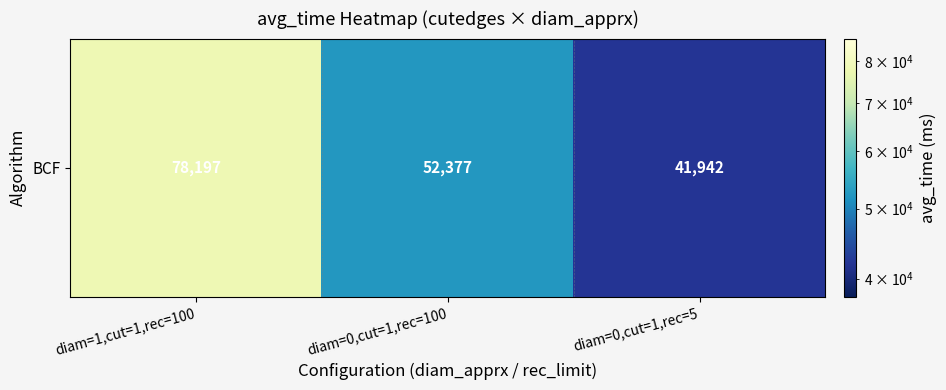

The value at diam=0,cut=1,rec=100 is 84035. True or false?

False